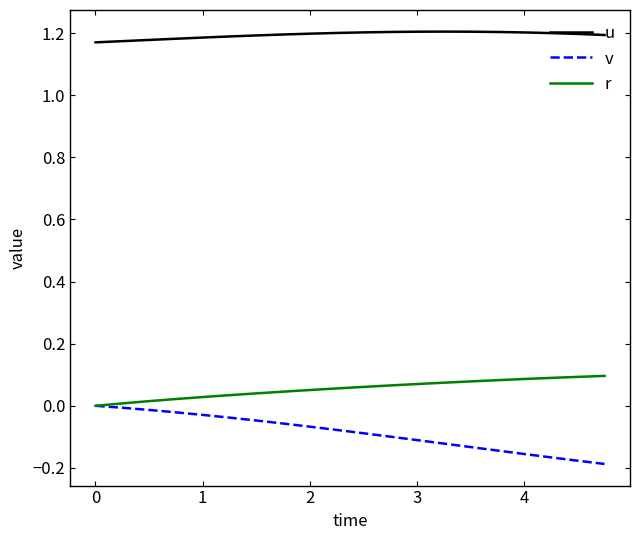

Rank the series by their maximum value, from lowest to highest.

v, r, u